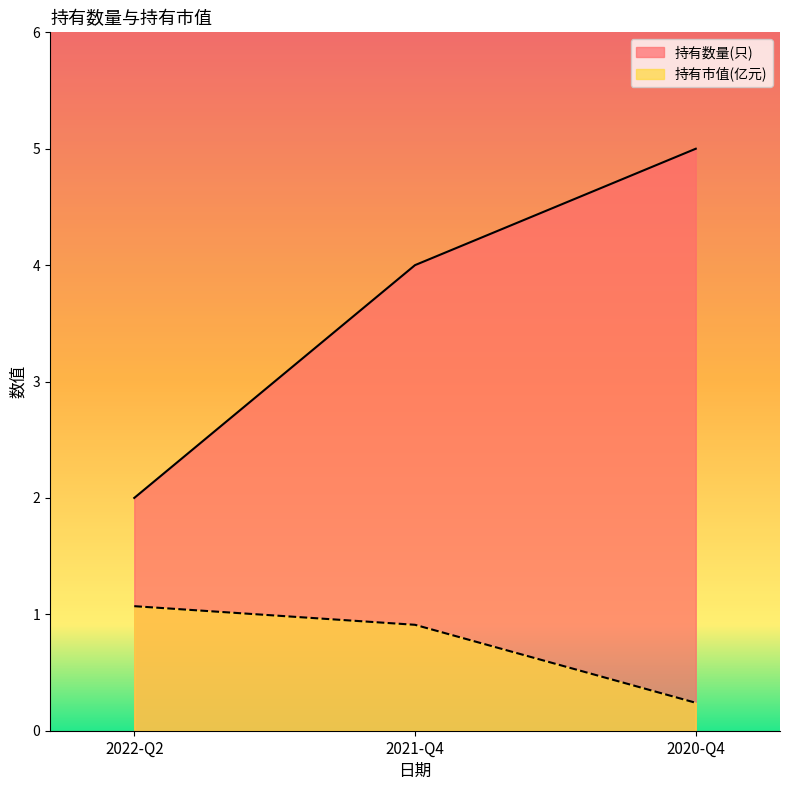

What is the value of the 持有市值(亿元) point at the 1st from the left?

1.1